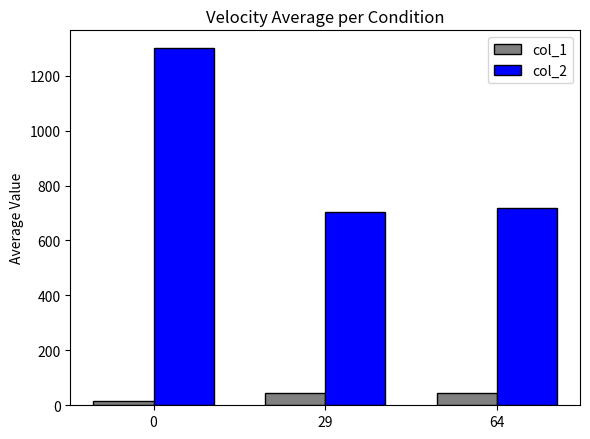

The value of col_1 at 29 is 46.5. True or false?

True